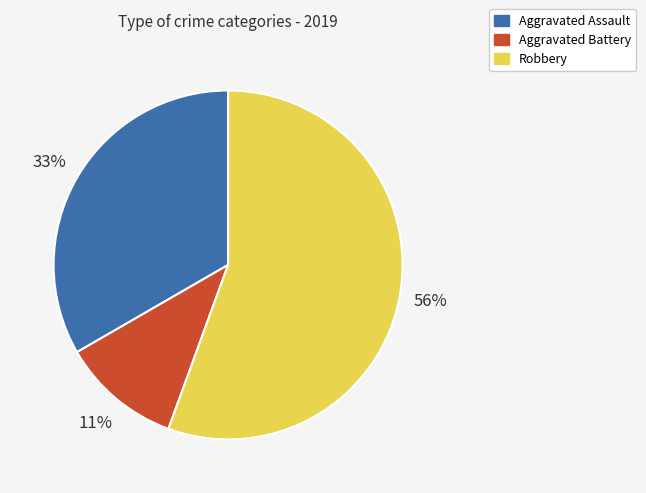

The Aggravated Battery slice represents 11% of the pie. True or false?

True